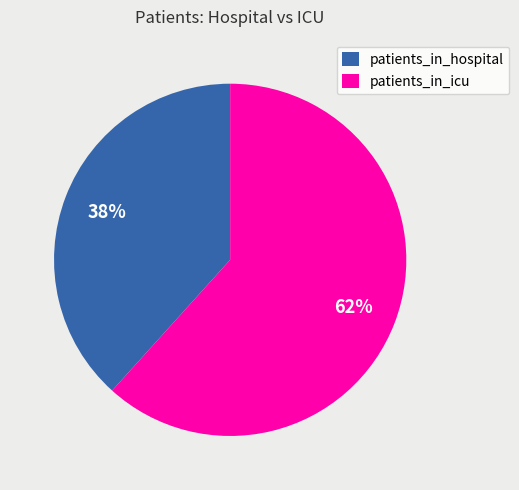

Combined, do patients_in_icu and patients_in_hospital account for over 50%?

Yes